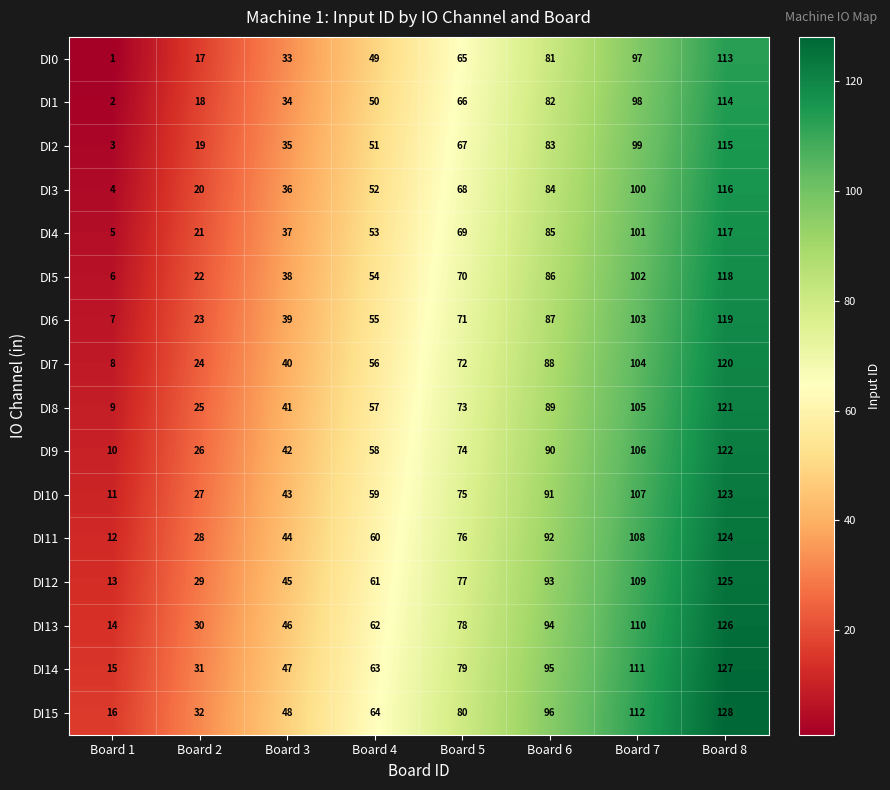

The DI8 series shows 89 at Board 6. True or false?

True